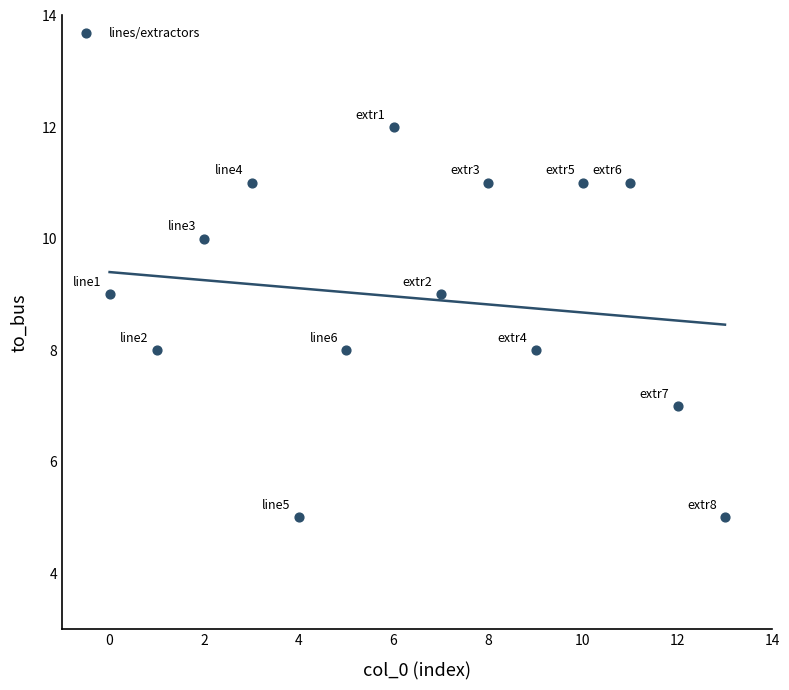

What is the range of Y values (max minus min)?

7